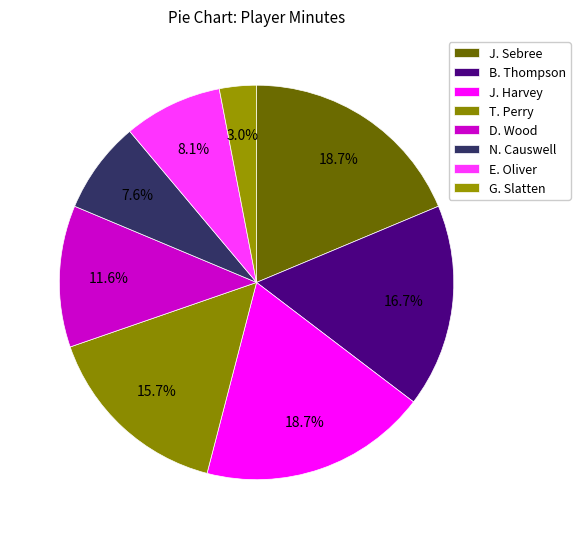

Is it true that J. Harvey is 19% of the pie?

True